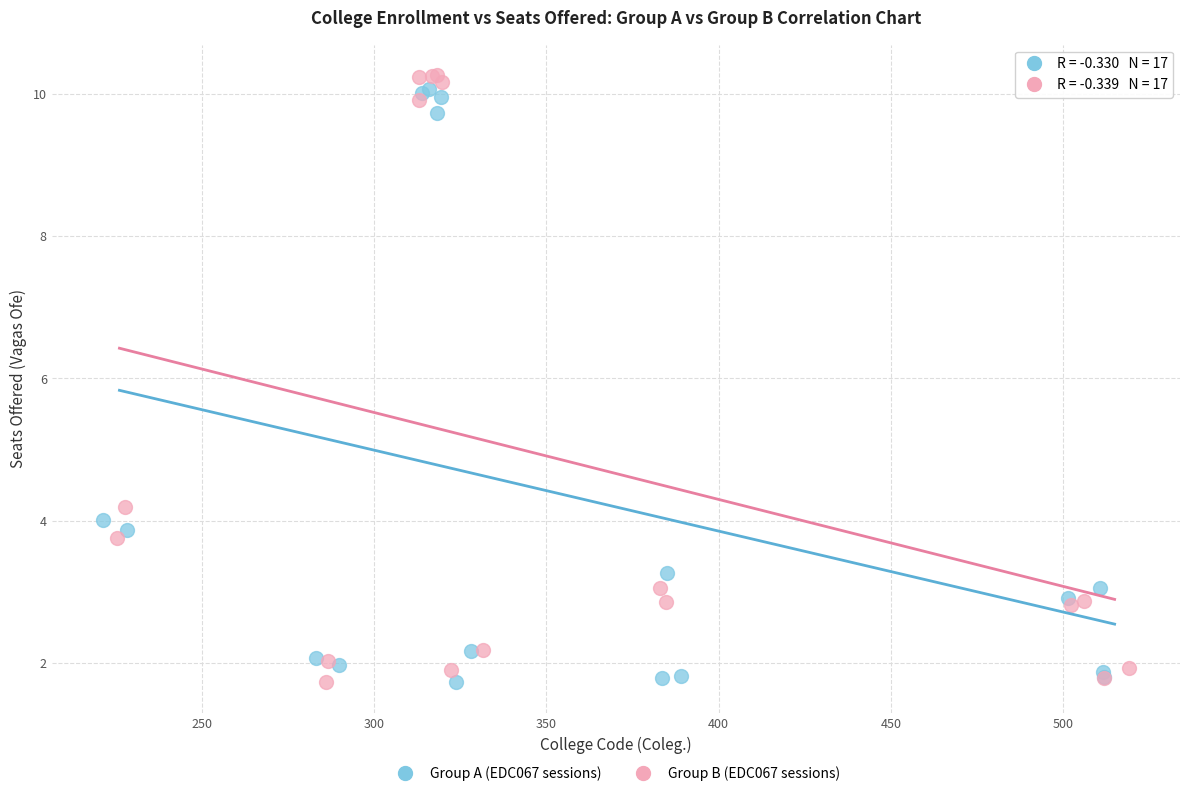

Which series has the widest spread of Y values?

Group B (EDC067 sessions)